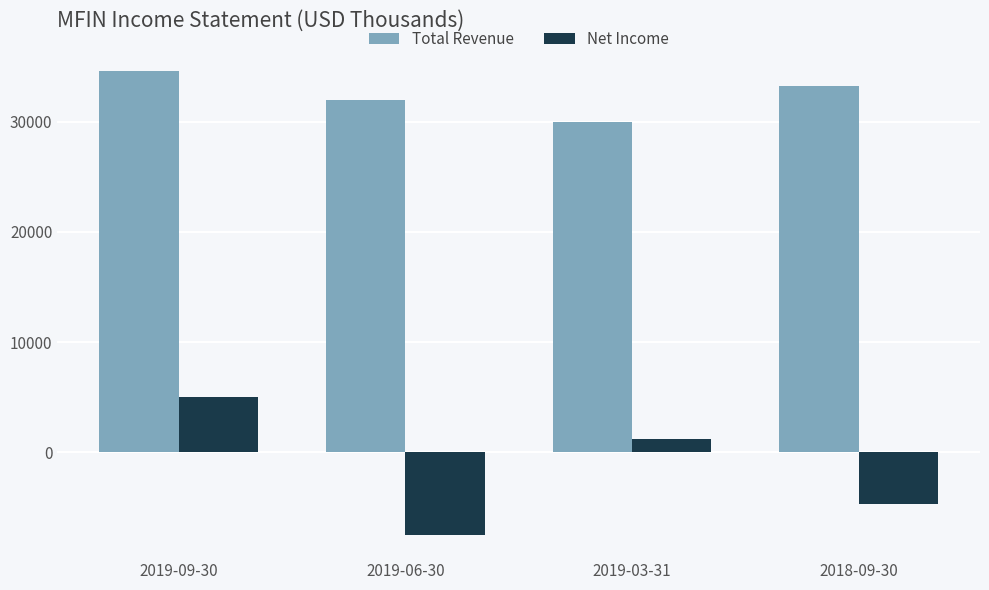

Which series has the largest total across all categories?

Total Revenue